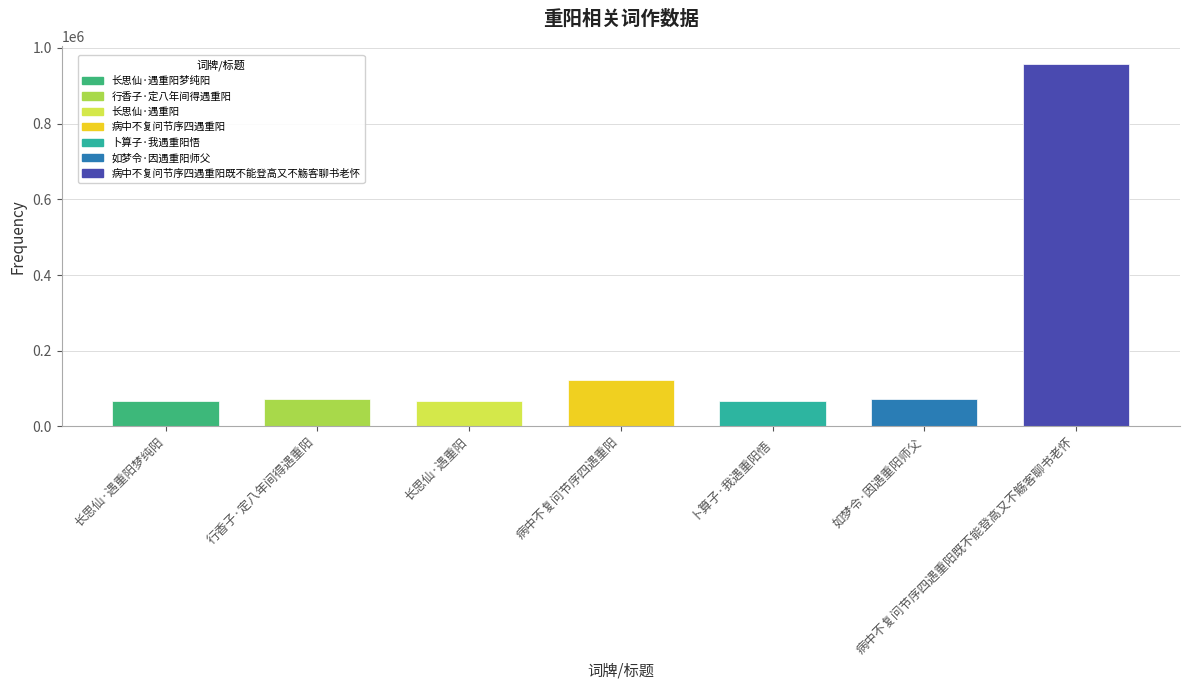

What is the ratio of the value at 行香子·定八年间得遇重阳 to the value at 长思仙·遇重阳梦纯阳?

1.1